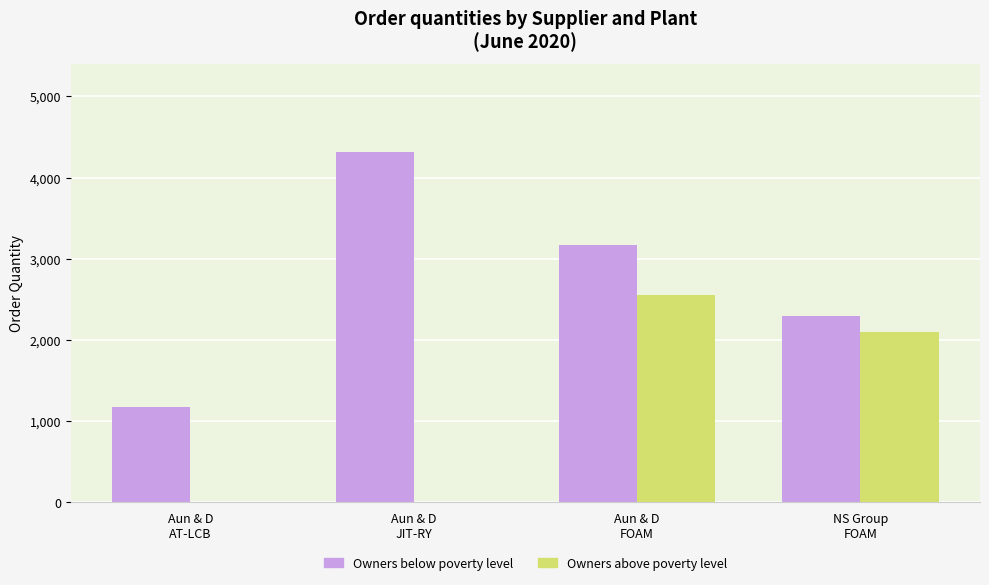

Does the chart contain stacked bars?

No